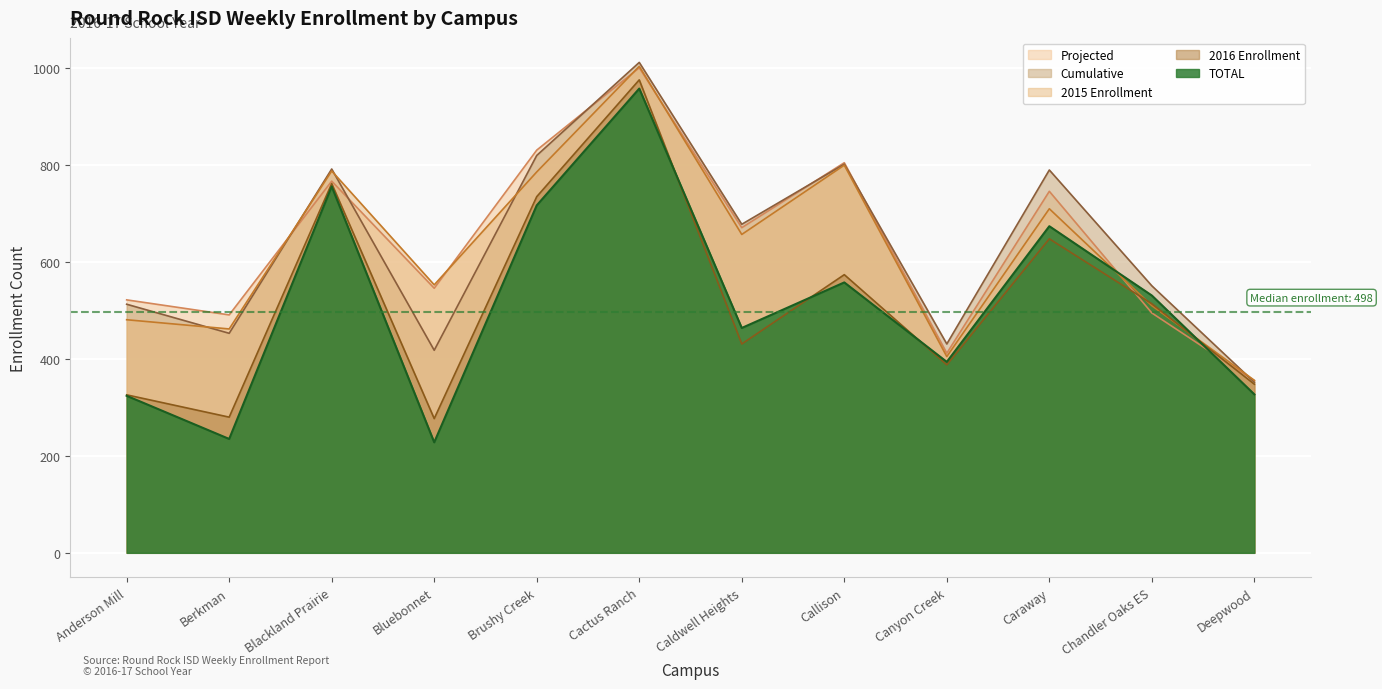

At which category is the sum across all series the highest?

Cactus Ranch